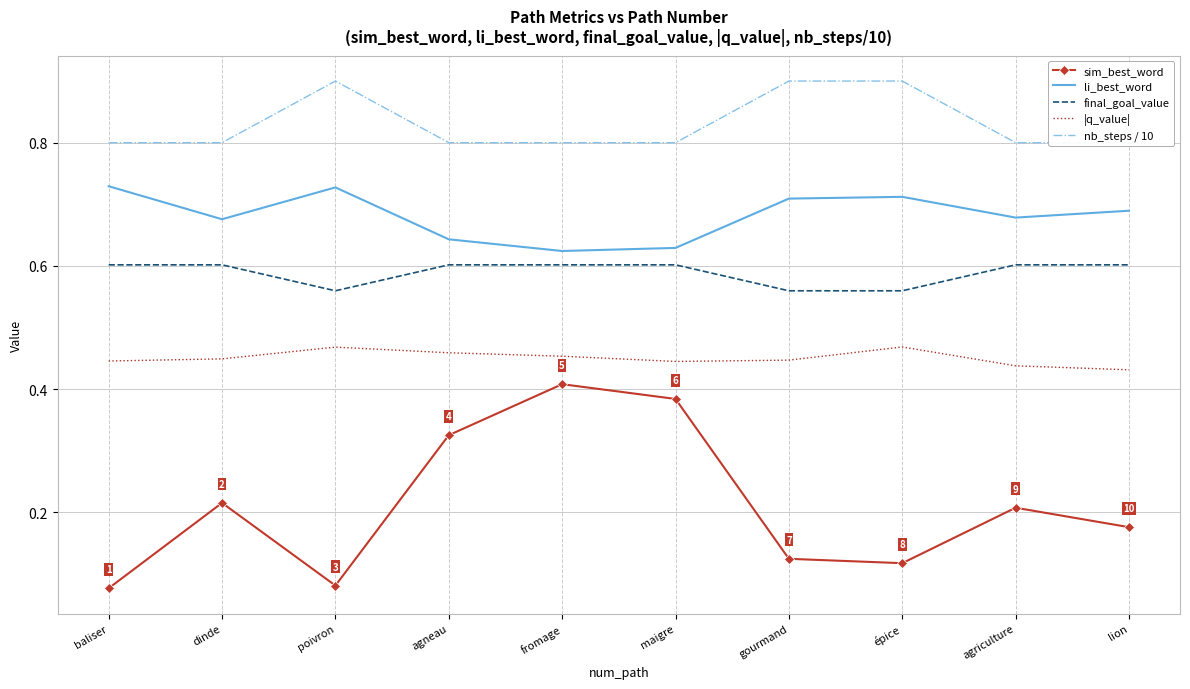

Where is the first local minimum for sim_best_word?

poivron